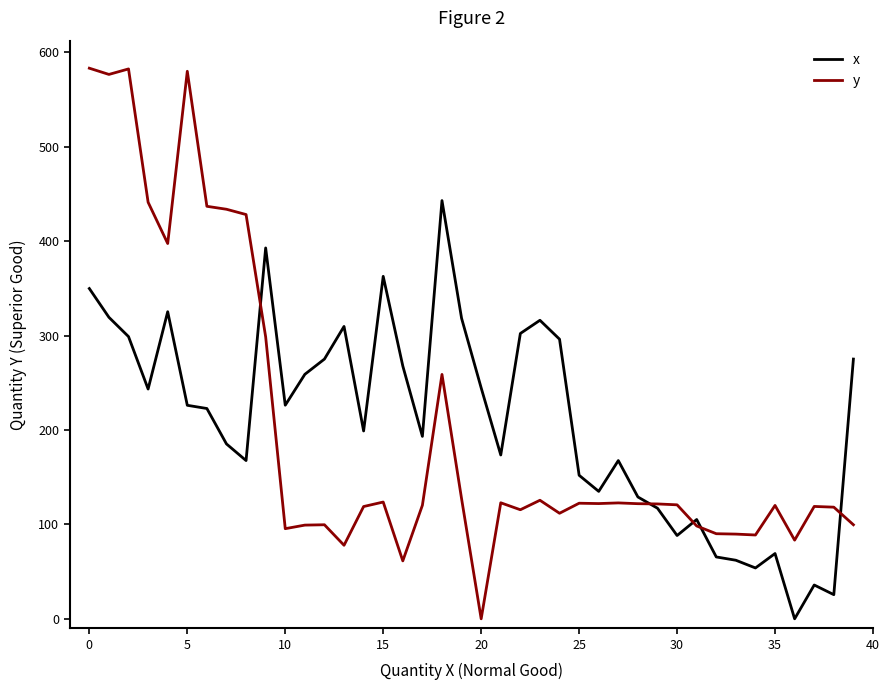

Which series has the widest spread of values?

y